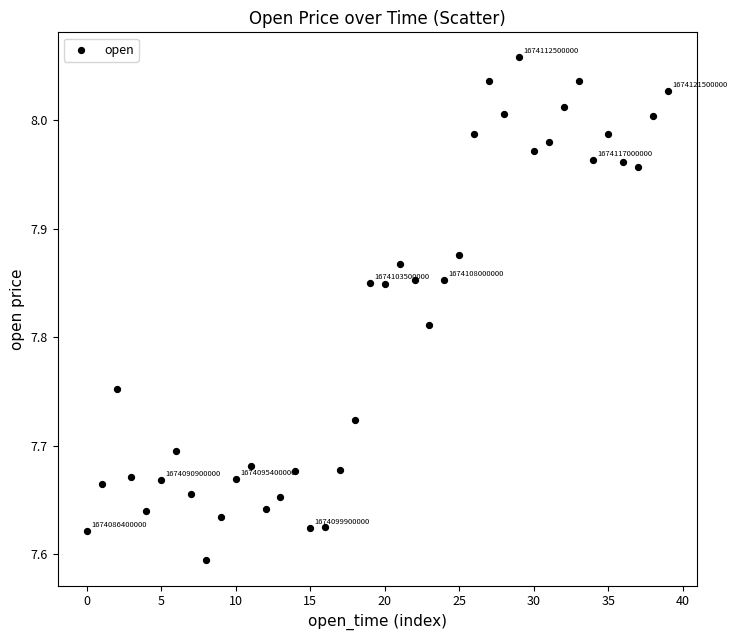

What is the range of Y values (max minus min)?

0.5